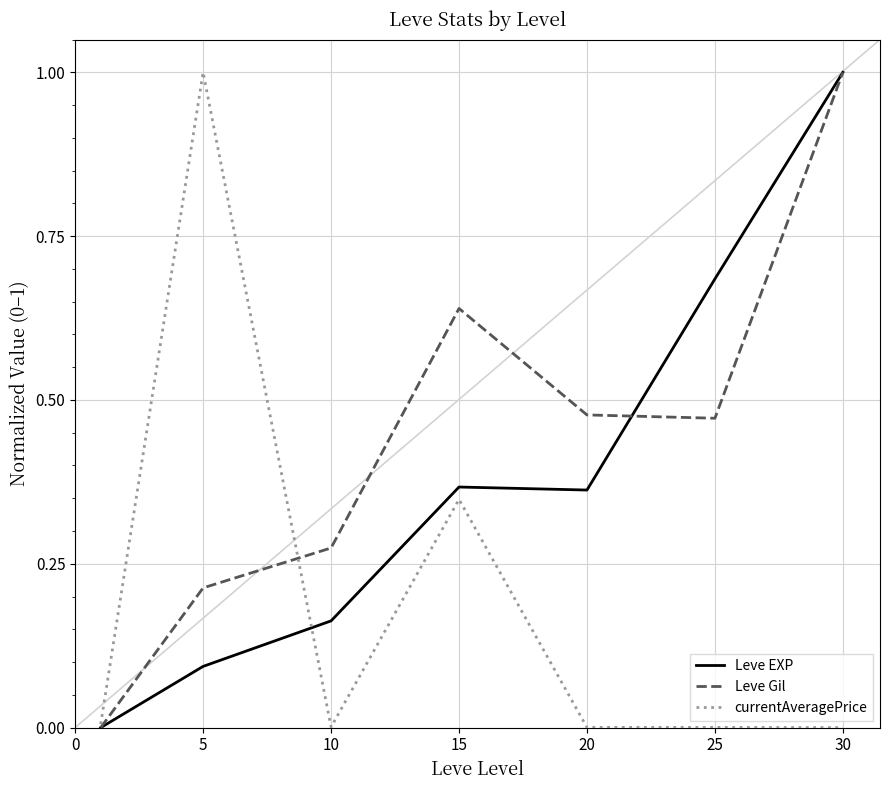

List the series in order of their overall mean, lowest first.

currentAveragePrice, Leve EXP, Leve Gil